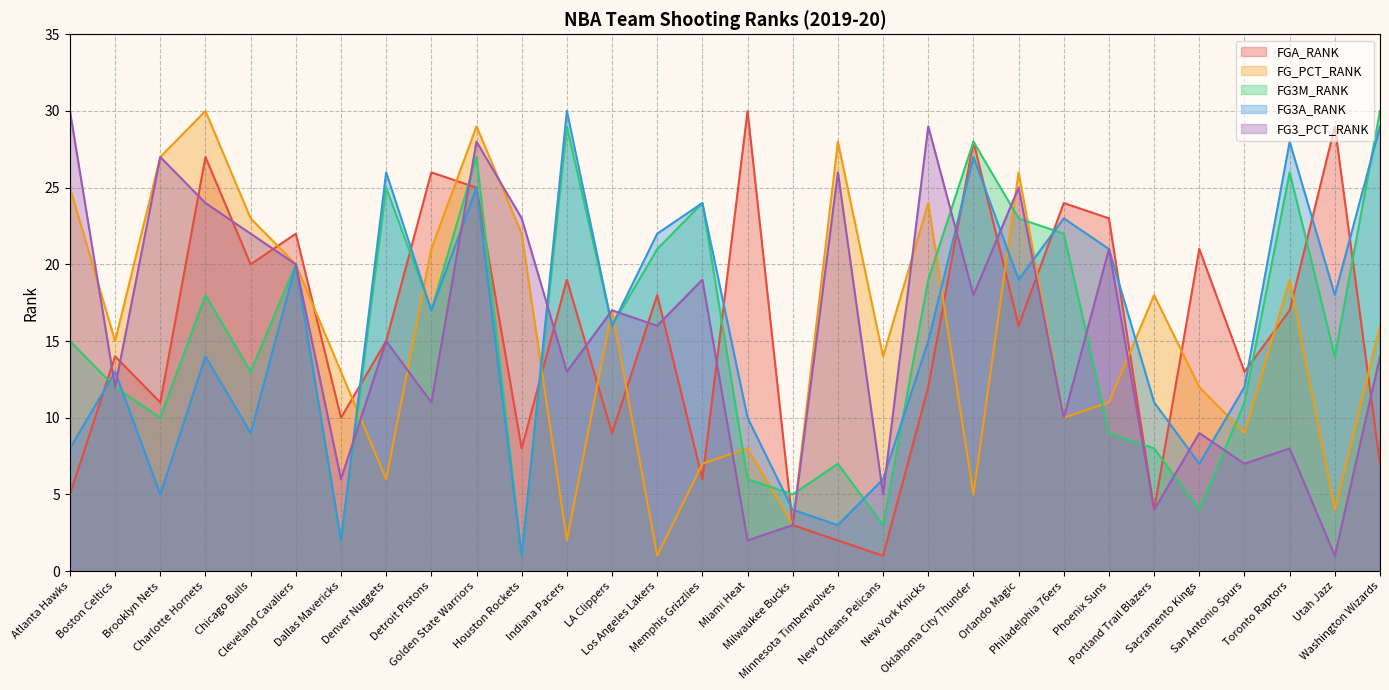

Rank the series at Houston Rockets from lowest to highest value.

FG3M_RANK, FG3A_RANK, FGA_RANK, FG_PCT_RANK, FG3_PCT_RANK